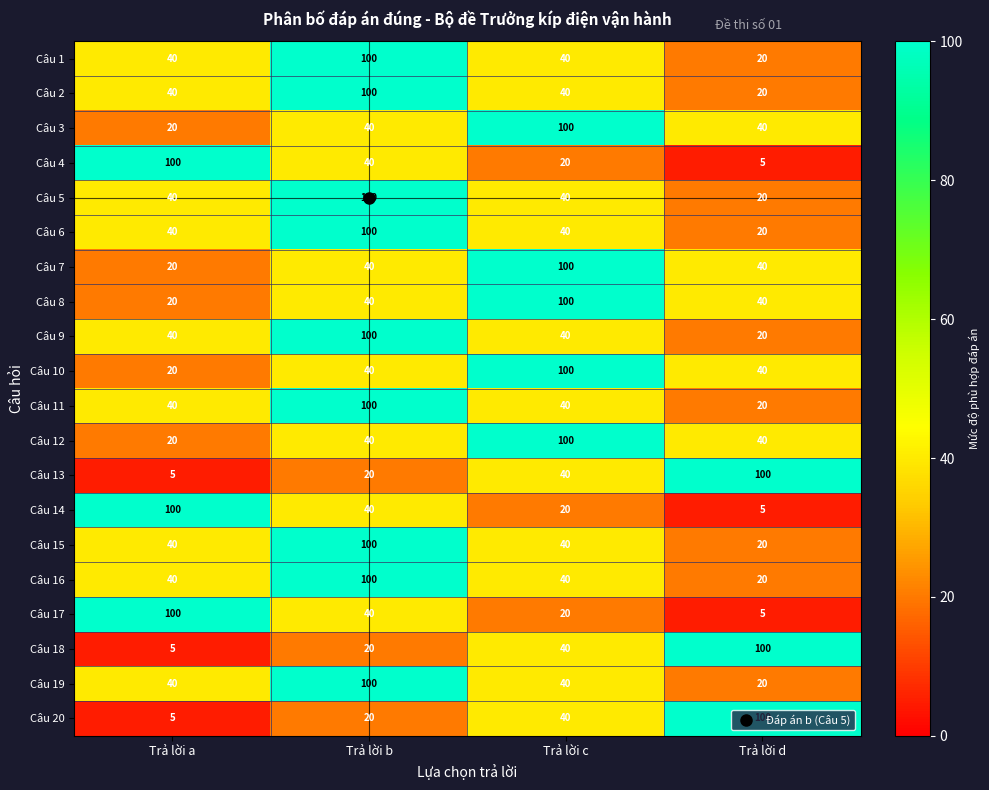

Is it true that Câu 3 equals 58 at Trả lời d?

False